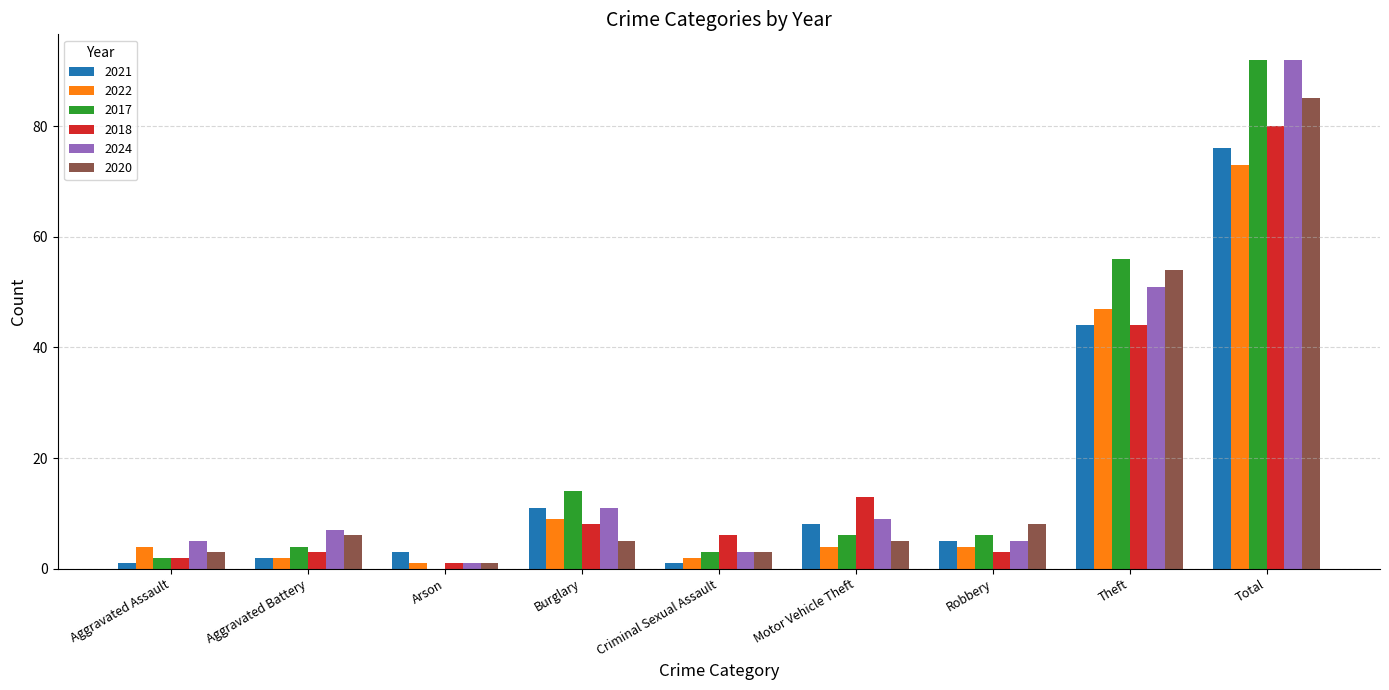

At which category is the sum across all series the highest?

Total